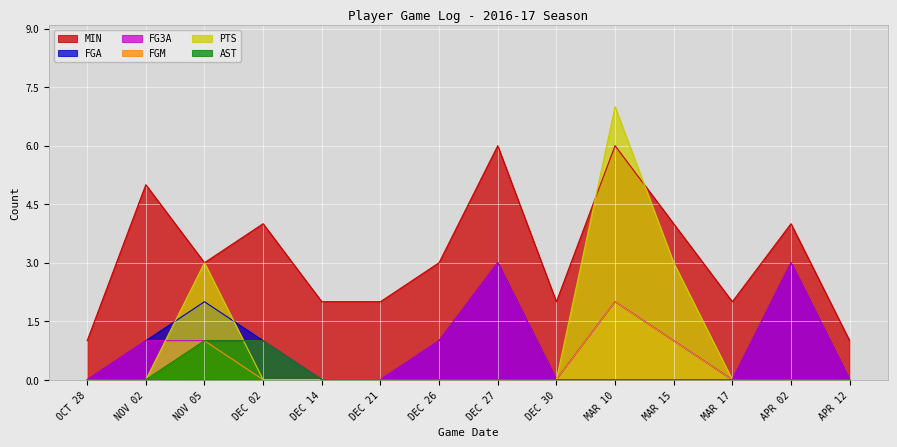

Where is the first local maximum for FG3A?

DEC 27